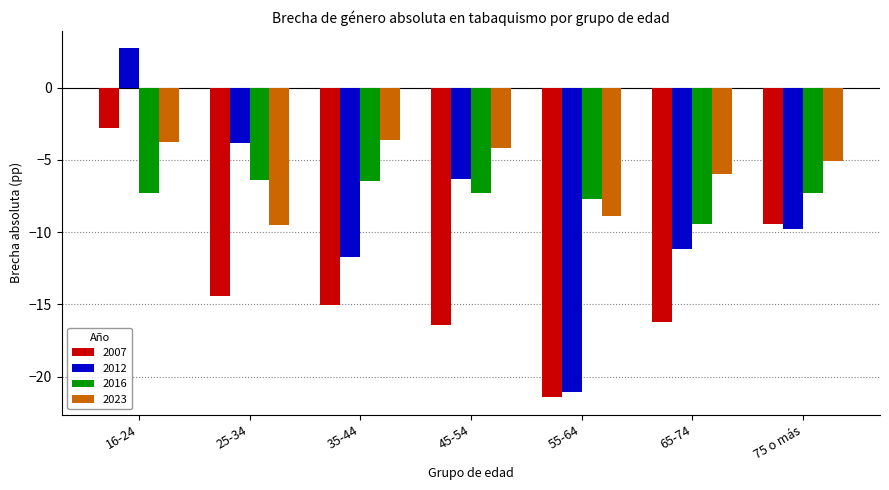

Read the 2023 value at 16-24.

-3.8